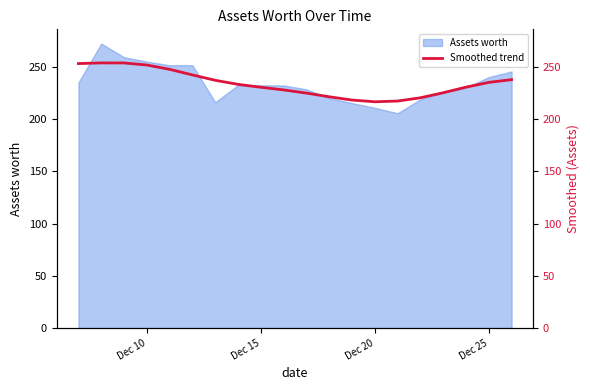

The value of Assets worth at Dec 15 is 232.3. True or false?

True